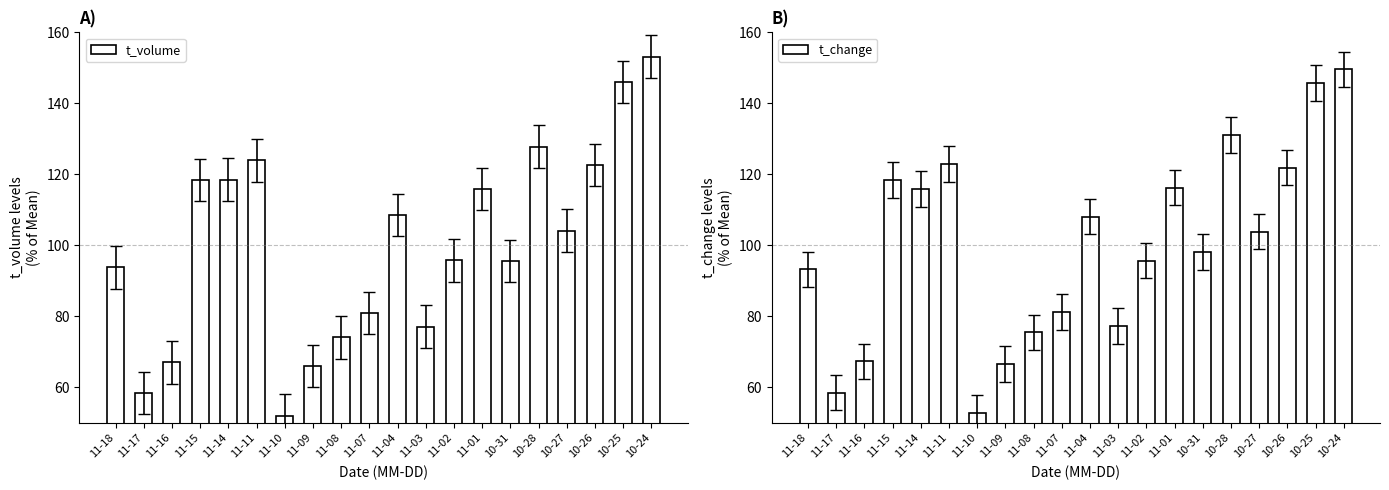

What is the value of the t_volume bar at the 2nd from the left?

58.4